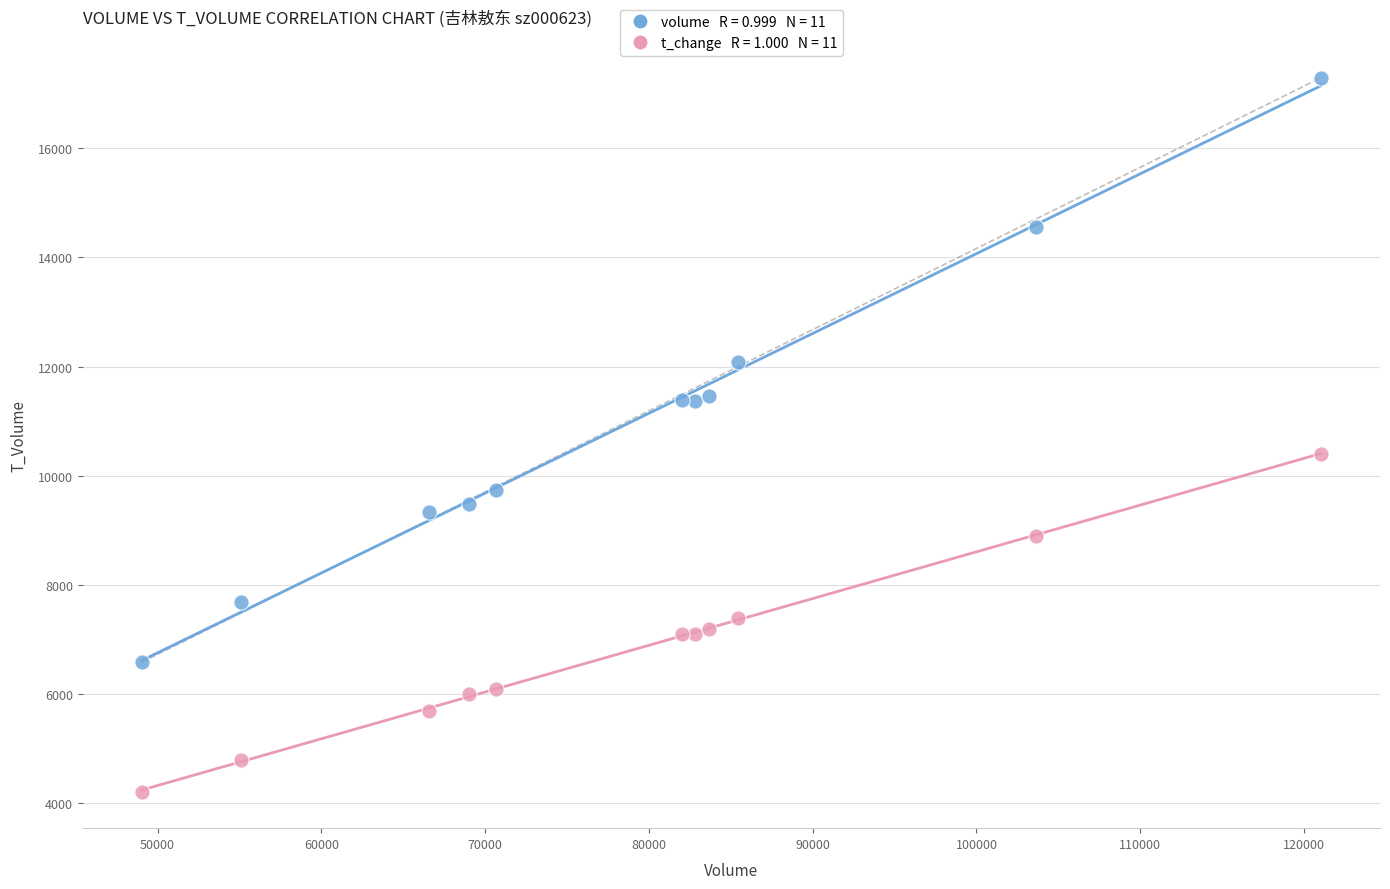

Across all data points, what is the range of Y values (max minus min)?

13090.0